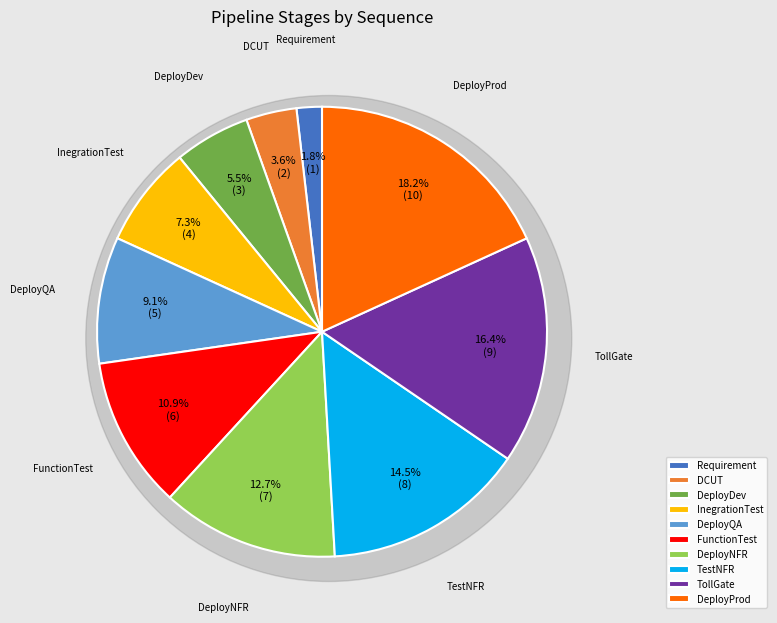

What is the total percentage of FunctionTest and Requirement?

12.7%